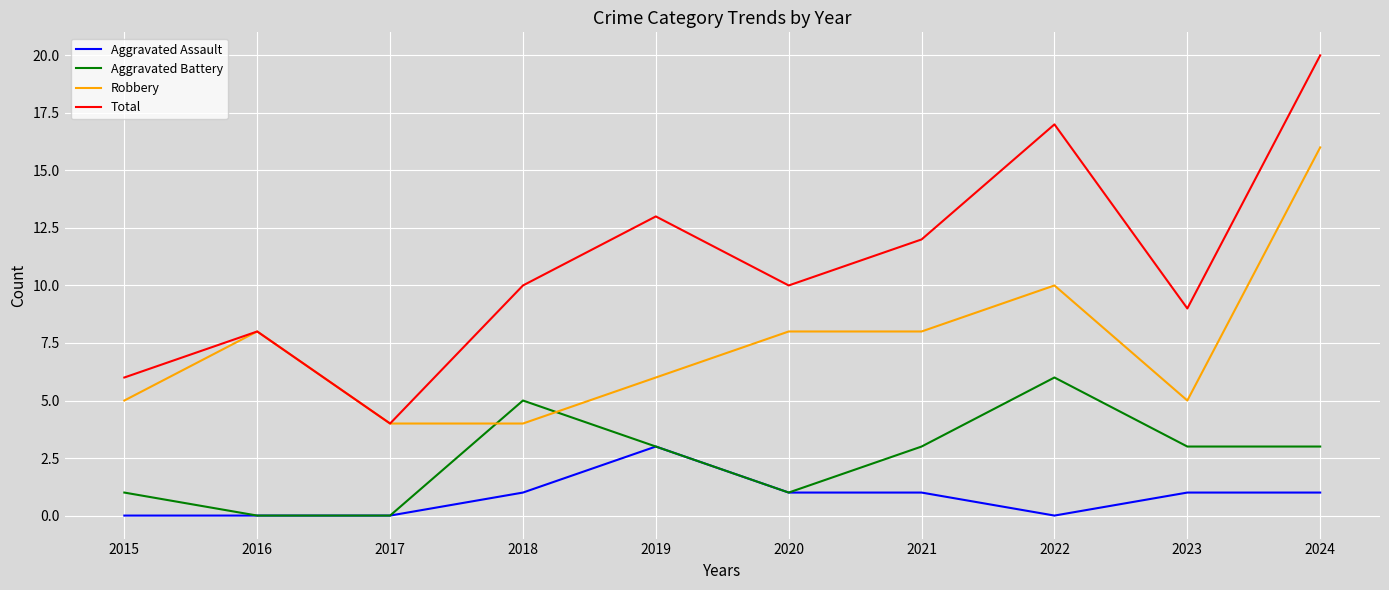

At 2021, list the series in order from smallest to largest.

Aggravated Assault, Aggravated Battery, Robbery, Total